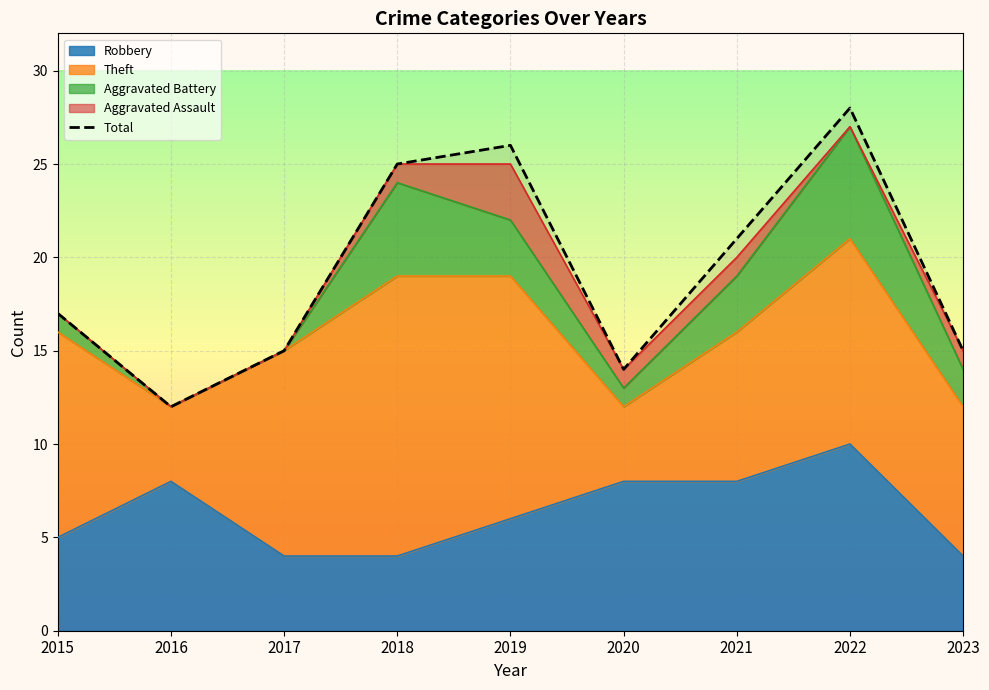

What is the approximate value at 2015, to the nearest 10?

20